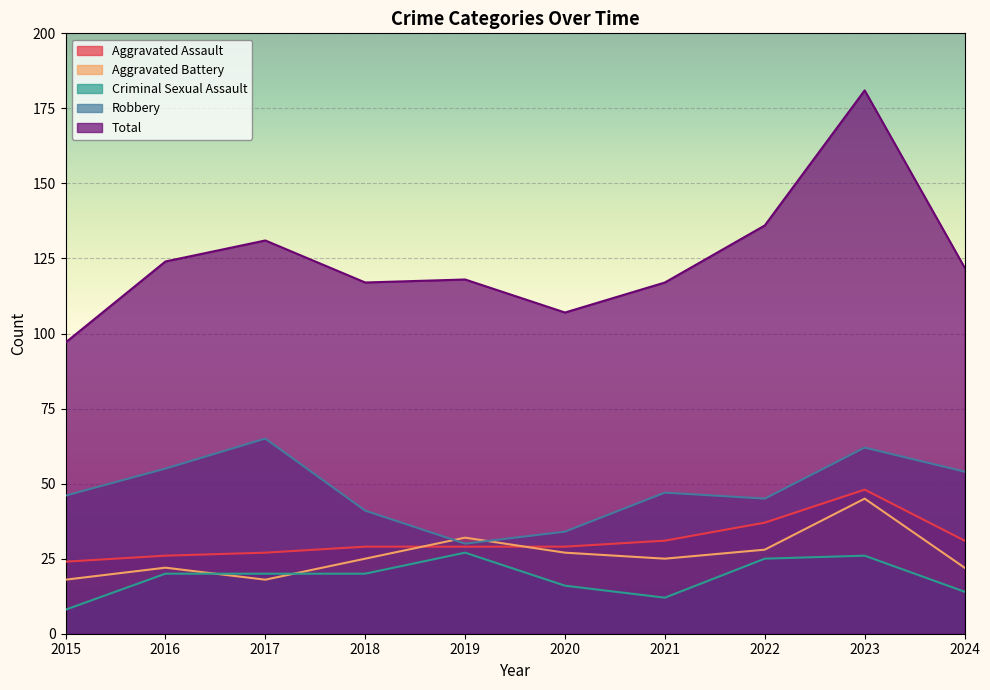

What is the value of the Robbery point at the 4th from the left?

41